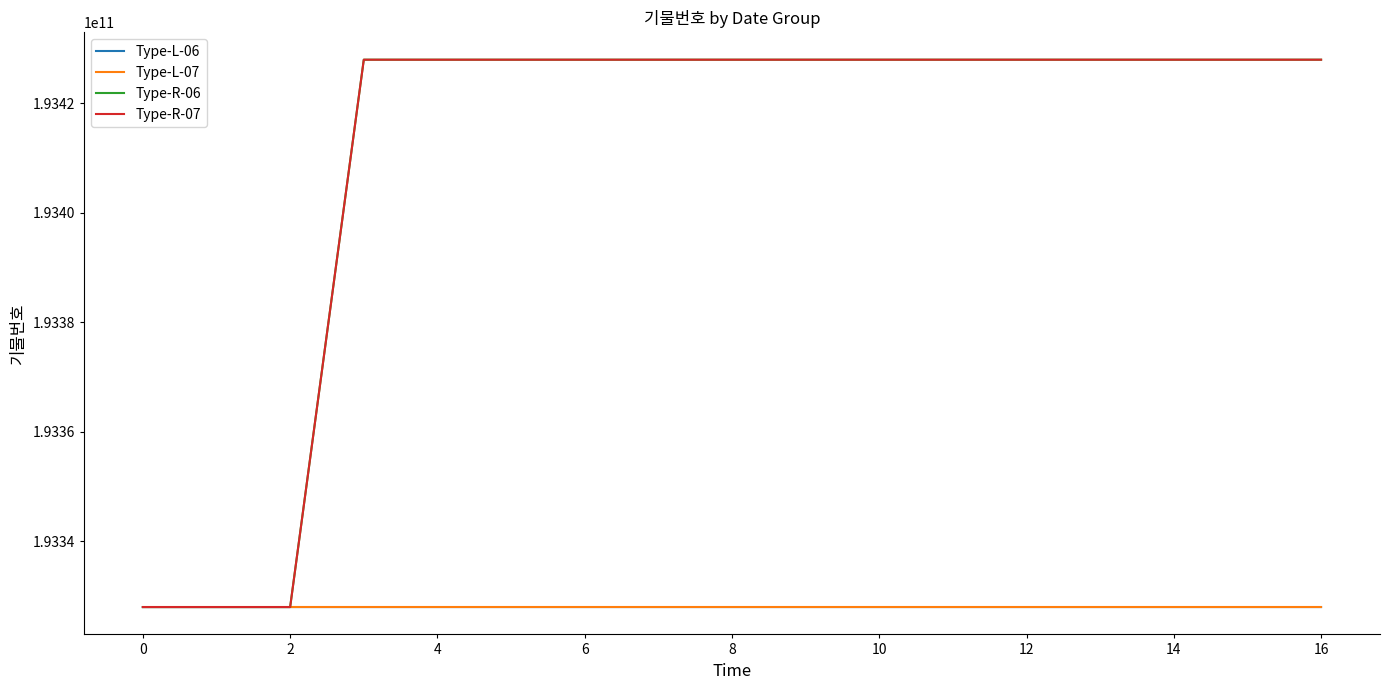

What is the difference between the second highest and second lowest values in the Type-R-06 series?

99998896